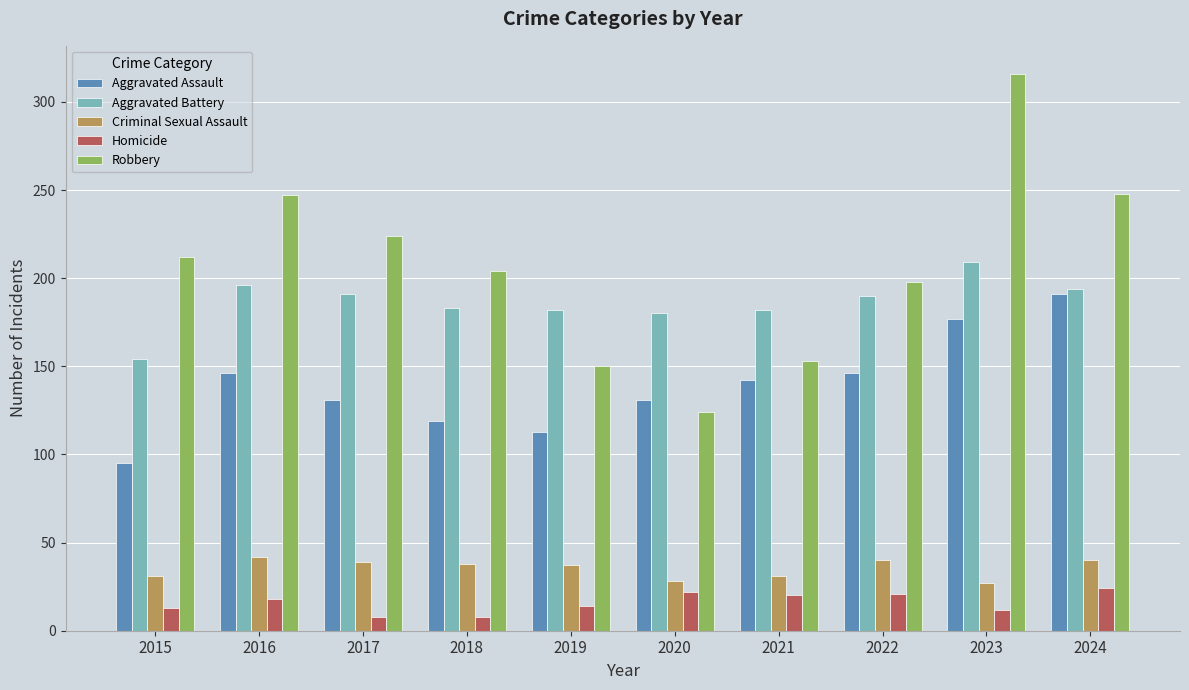

What is the value of the Criminal Sexual Assault bar at the 7th from the left?

31